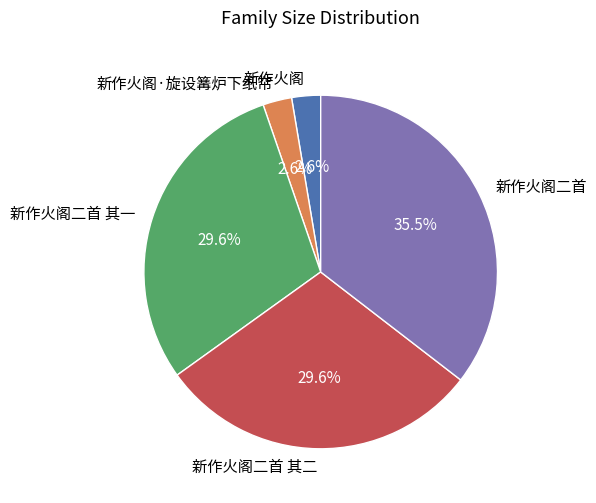

Approximately how many times larger is the value at 新作火阁·旋设篝炉下纸帘 compared to 新作火阁二首?

0.1